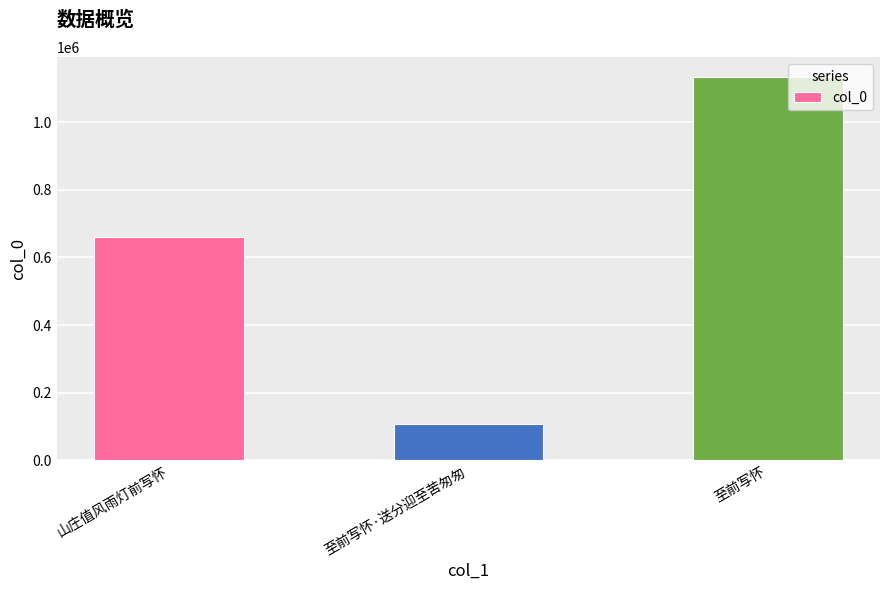

What is the change in value from 山庄值风雨灯前写怀 to 至前写怀?

+475039